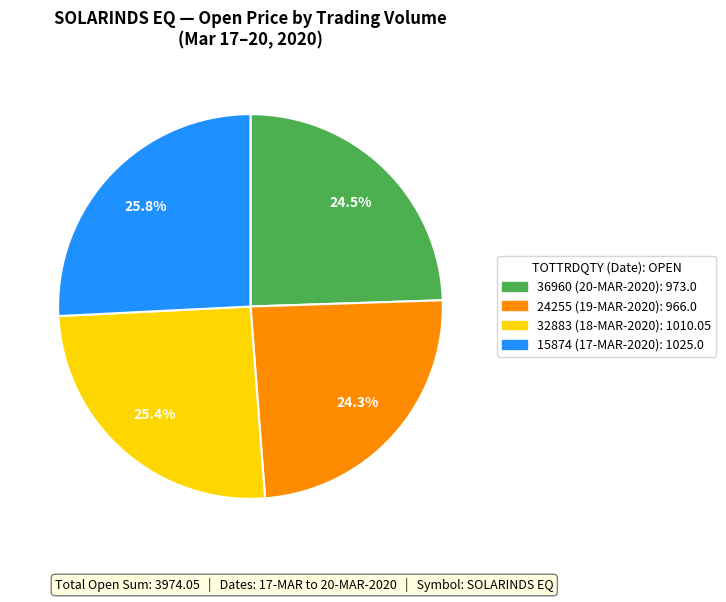

Is it true that 32883 is 39% of the pie?

False